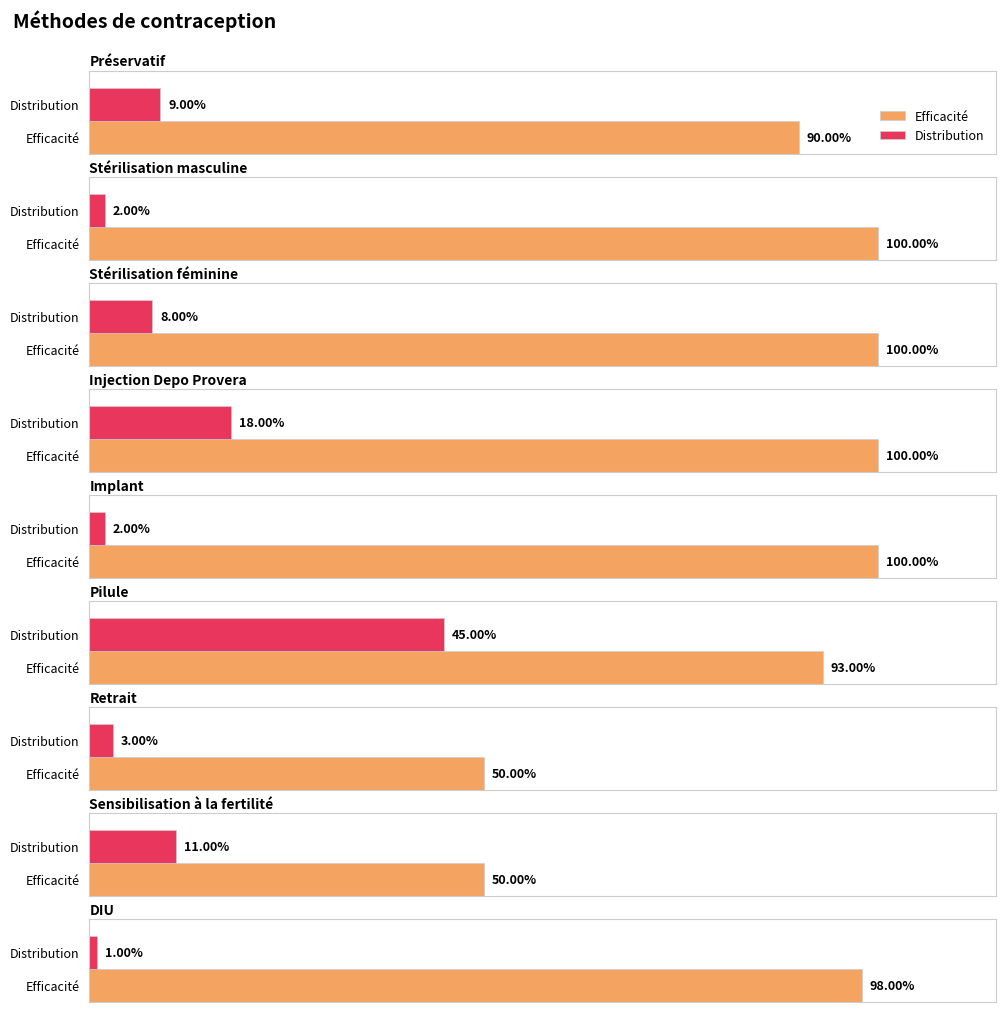

Rank the series by their maximum value, from highest to lowest.

Efficacité, Distribution